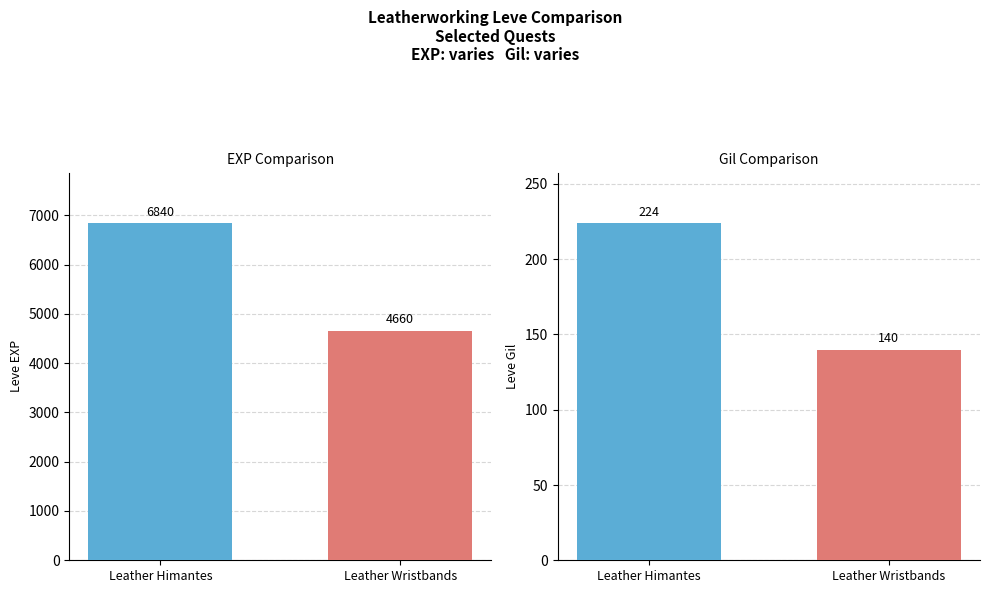

What position from the right is Leather Himantes?

2